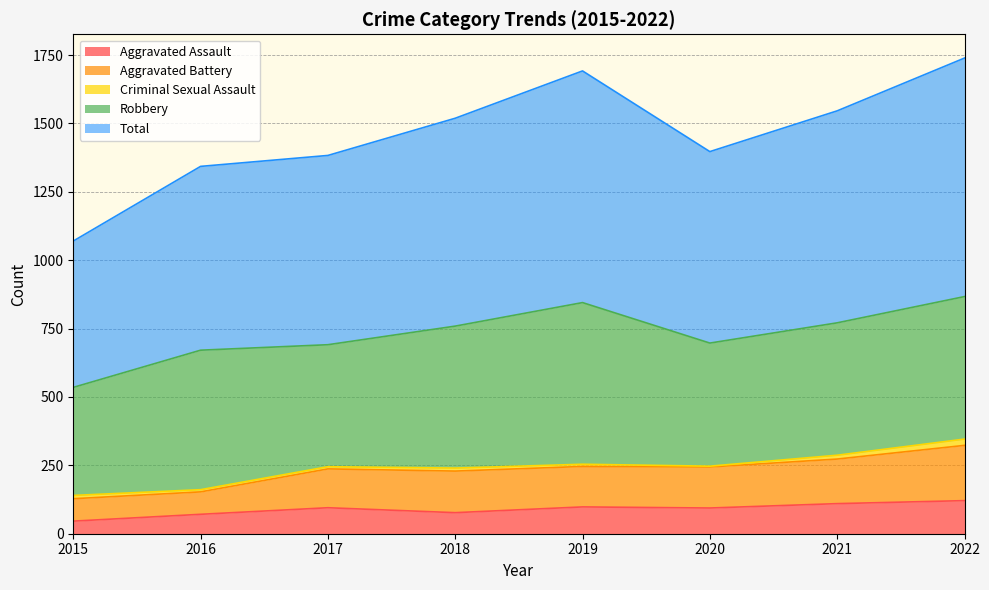

Does the chart display data point markers on the line(s)?

No